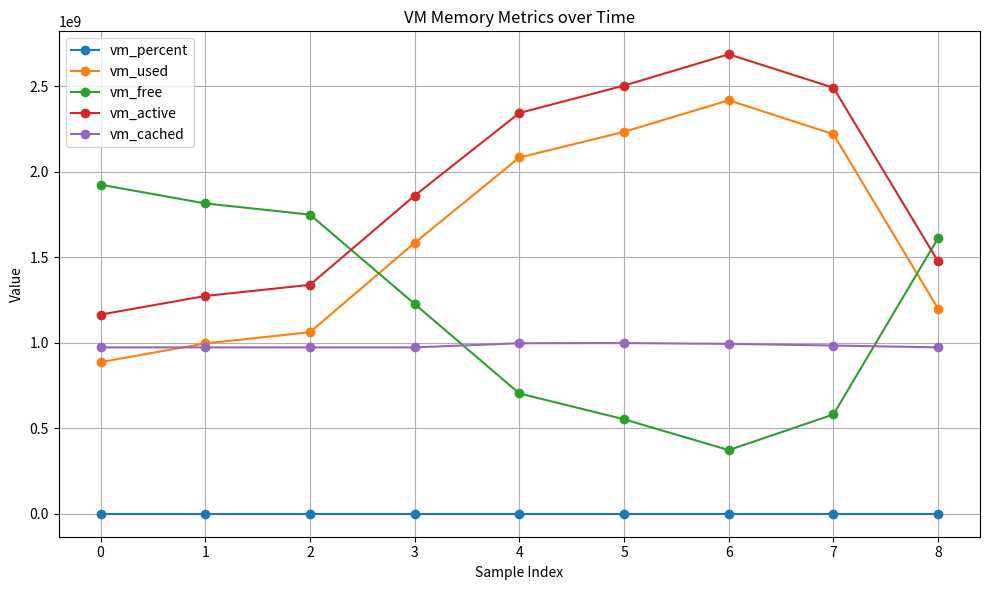

True or false: vm_active and vm_used cross at least once.

False